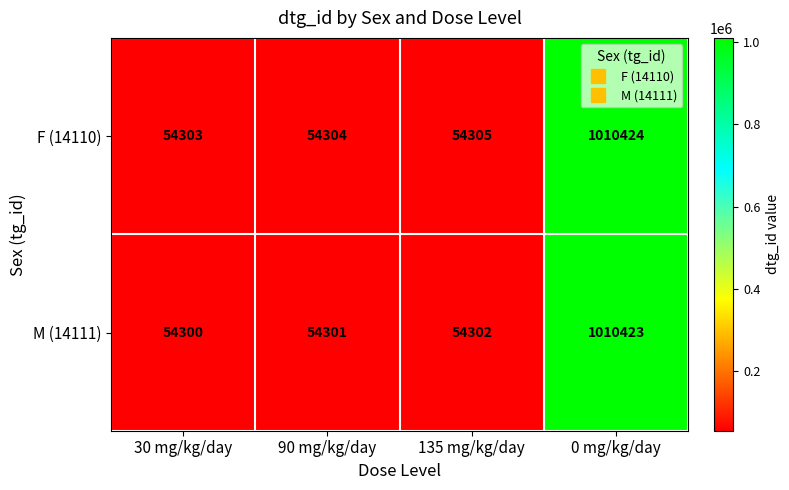

What is the difference between the maximum and minimum values in the F (14110) series?

956121